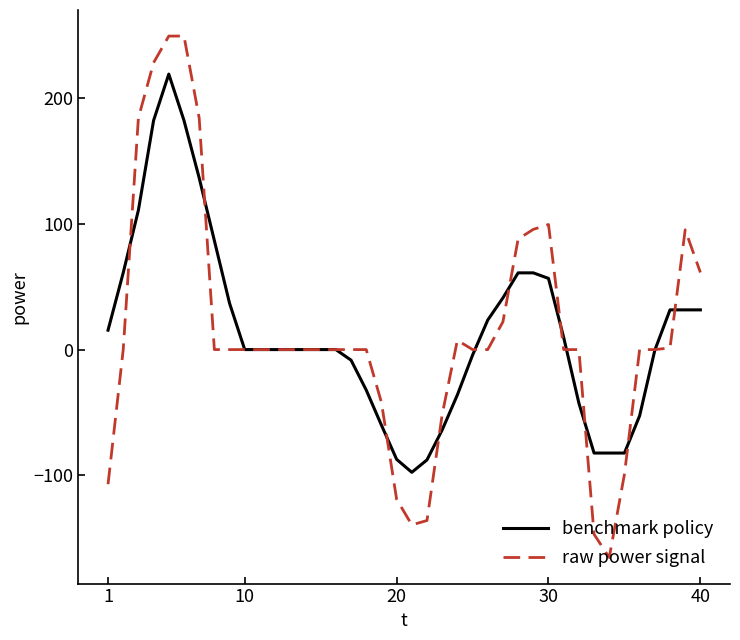

What is the highest value of the benchmark policy series?

218.9